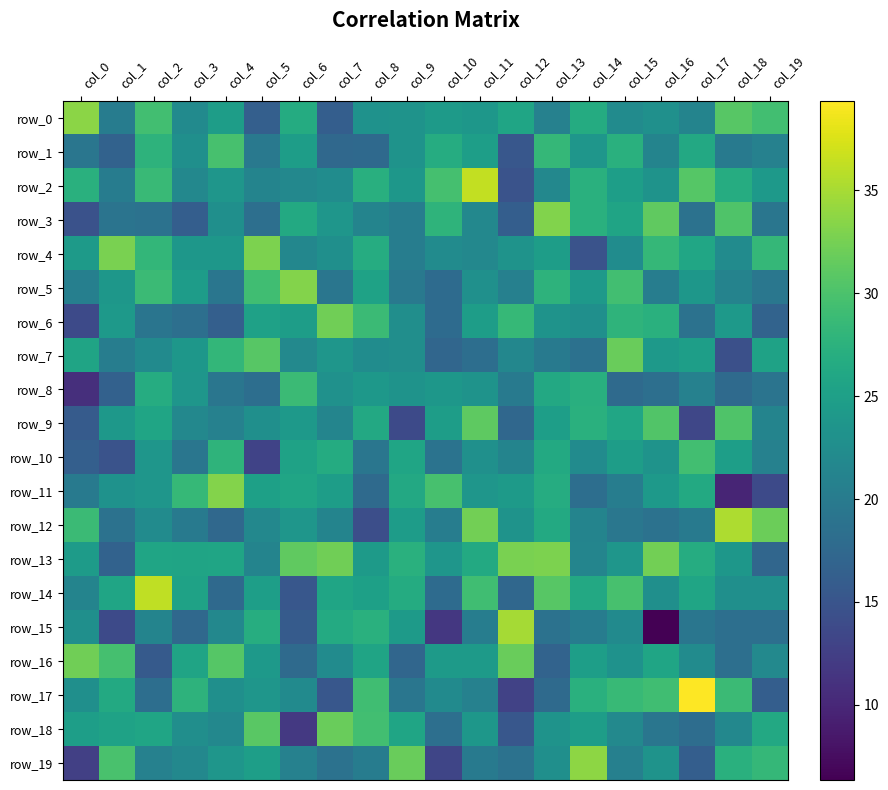

Reading left to right, extract all data points from this chart.

row_0: 33.6	20.2	29.3	22.1	24.8	16.4	26.7	16.2	23.2	23.4	24.3	23.9	25.8	20.8	26.6	22.2	22.9	21.3	30.8	29.3
row_1: 19.2	16.7	27.7	22.8	29.8	19.6	24.7	17.6	17.6	23.3	26.8	24.9	15.3	28.4	23.8	27.2	21.2	26.2	19.8	20.9
row_2: 27.2	20.2	28.7	21.8	23.8	21.2	21.7	22.4	27.1	23.8	29.6	36.3	14.8	21.8	27.2	24.9	23.2	30.7	26.8	24.2
row_3: 14.7	19.1	18.8	16.2	22.8	18.4	26.4	23.6	21.3	20.3	27.8	21.7	16.2	33.1	27.2	25.6	31.4	18.8	30.2	19.2
row_4: 24.3	32.7	28.2	23.9	23.8	32.9	21.6	22.8	26.8	20.4	22.3	21.8	23.2	24.8	14.8	22.4	28.4	25.9	22.2	28.3
row_5: 20.6	23.8	28.8	24.6	19.2	29.2	33.2	19.2	25.4	19.8	17.9	22.9	20.8	27.6	24.2	29.3	20.3	23.9	21.1	19.4
row_6: 13.7	24.1	19.1	18.4	16.3	25.2	24.8	32.2	28.9	22.6	17.9	24.8	28.4	23.3	22.8	27.8	27.4	18.9	24.2	16.9
row_7: 25.6	20.4	22.1	23.8	28.1	30.8	21.9	23.8	22.4	22.7	17.2	18.2	21.6	19.9	18.7	31.8	24.2	24.9	14.3	25.4
row_8: 10.8	16.6	26.8	23.7	19.4	18.3	28.8	23.1	23.9	23.4	23.9	23.2	19.8	26.2	27.1	17.8	18.4	20.8	17.8	19.1
row_9: 15.8	23.9	25.8	21.8	20.8	22.8	24.2	21.4	26.3	13.8	24.8	31.2	17.4	24.8	27.4	25.9	30.4	13.3	30.3	21.3
row_10: 16.4	14.8	23.8	19.3	27.8	12.9	25.3	26.7	19.3	25.8	18.9	22.9	21.2	26.4	22.2	24.8	23.3	29.3	24.8	20.8
row_11: 19.8	23.1	23.8	28.4	33.2	25.1	25.8	24.8	17.8	26.2	29.7	23.6	24.4	26.8	18.3	20.3	24.2	26.4	9.8	13.8
row_12: 28.9	18.9	22.3	19.8	17.6	21.7	23.8	21.3	14.3	24.6	20.4	32.3	23.3	26.4	21.3	19.4	18.8	19.9	35.4	31.9
row_13: 24.4	16.8	25.8	25.6	25.8	21.2	31.3	32.2	24.4	27.2	23.7	26.4	32.7	32.8	21.4	23.6	32.3	26.8	23.9	17.3
row_14: 21.2	25.8	36.2	25.4	17.6	24.9	15.3	25.8	25.1	26.6	17.9	29.2	17.4	30.8	26.3	29.8	22.8	25.8	22.8	22.8
row_15: 22.8	13.8	21.3	17.6	21.7	26.9	15.8	26.6	27.4	24.3	11.7	20.3	34.9	18.9	20.2	22.2	6.3	19.4	18.4	18.4
row_16: 32.2	29.6	15.7	25.6	30.7	24.2	17.7	22.3	25.6	17.3	24.4	24.4	31.8	16.9	24.8	23.2	25.8	22.3	18.4	21.9
row_17: 22.8	26.4	18.2	27.6	22.8	23.7	22.2	15.3	29.2	19.4	22.2	20.9	12.9	17.8	27.2	28.6	29.2	39.4	28.9	16.2
row_18: 24.8	25.3	25.8	22.6	21.8	30.9	11.8	31.8	29.3	25.8	18.4	23.9	15.3	23.4	24.7	21.9	19.3	18.1	21.8	26.3
row_19: 12.7	29.9	20.8	21.8	23.7	24.8	20.8	18.8	20.2	31.8	13.3	19.8	18.9	22.8	33.8	20.7	23.2	16.2	27.2	28.4